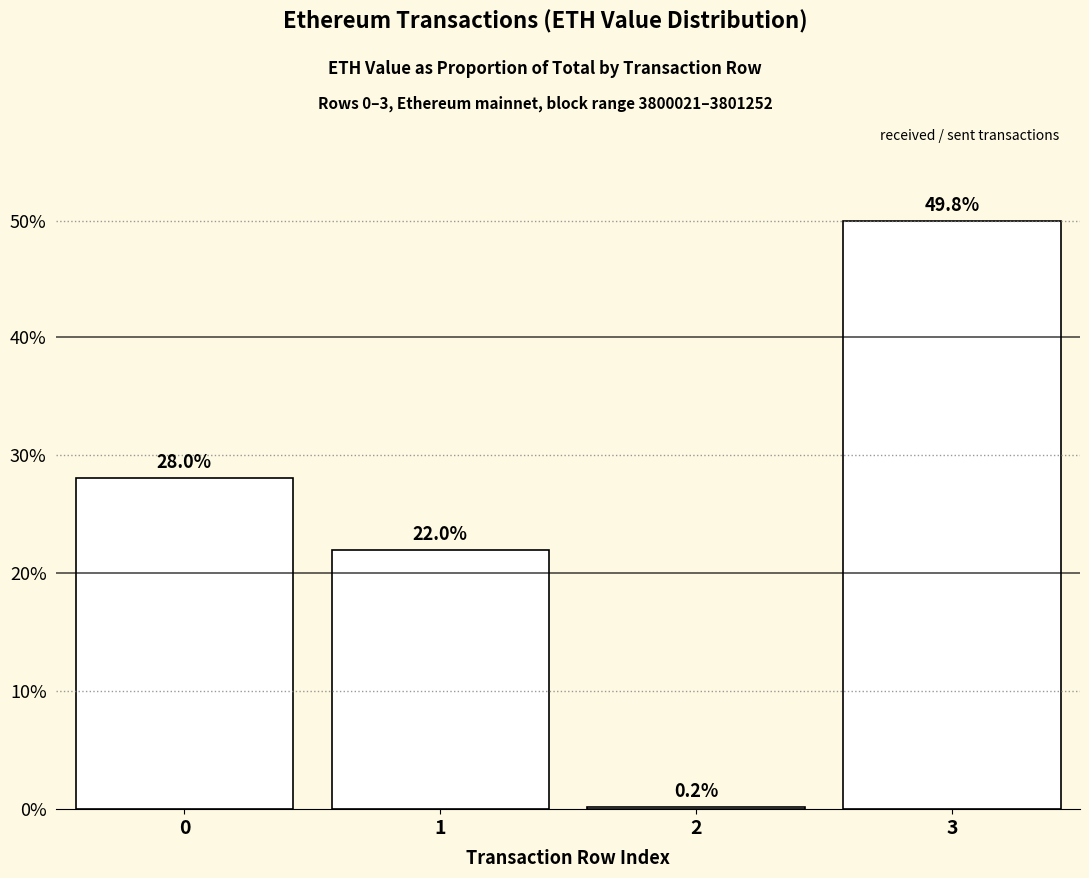

Does the chart contain any negative values?

No